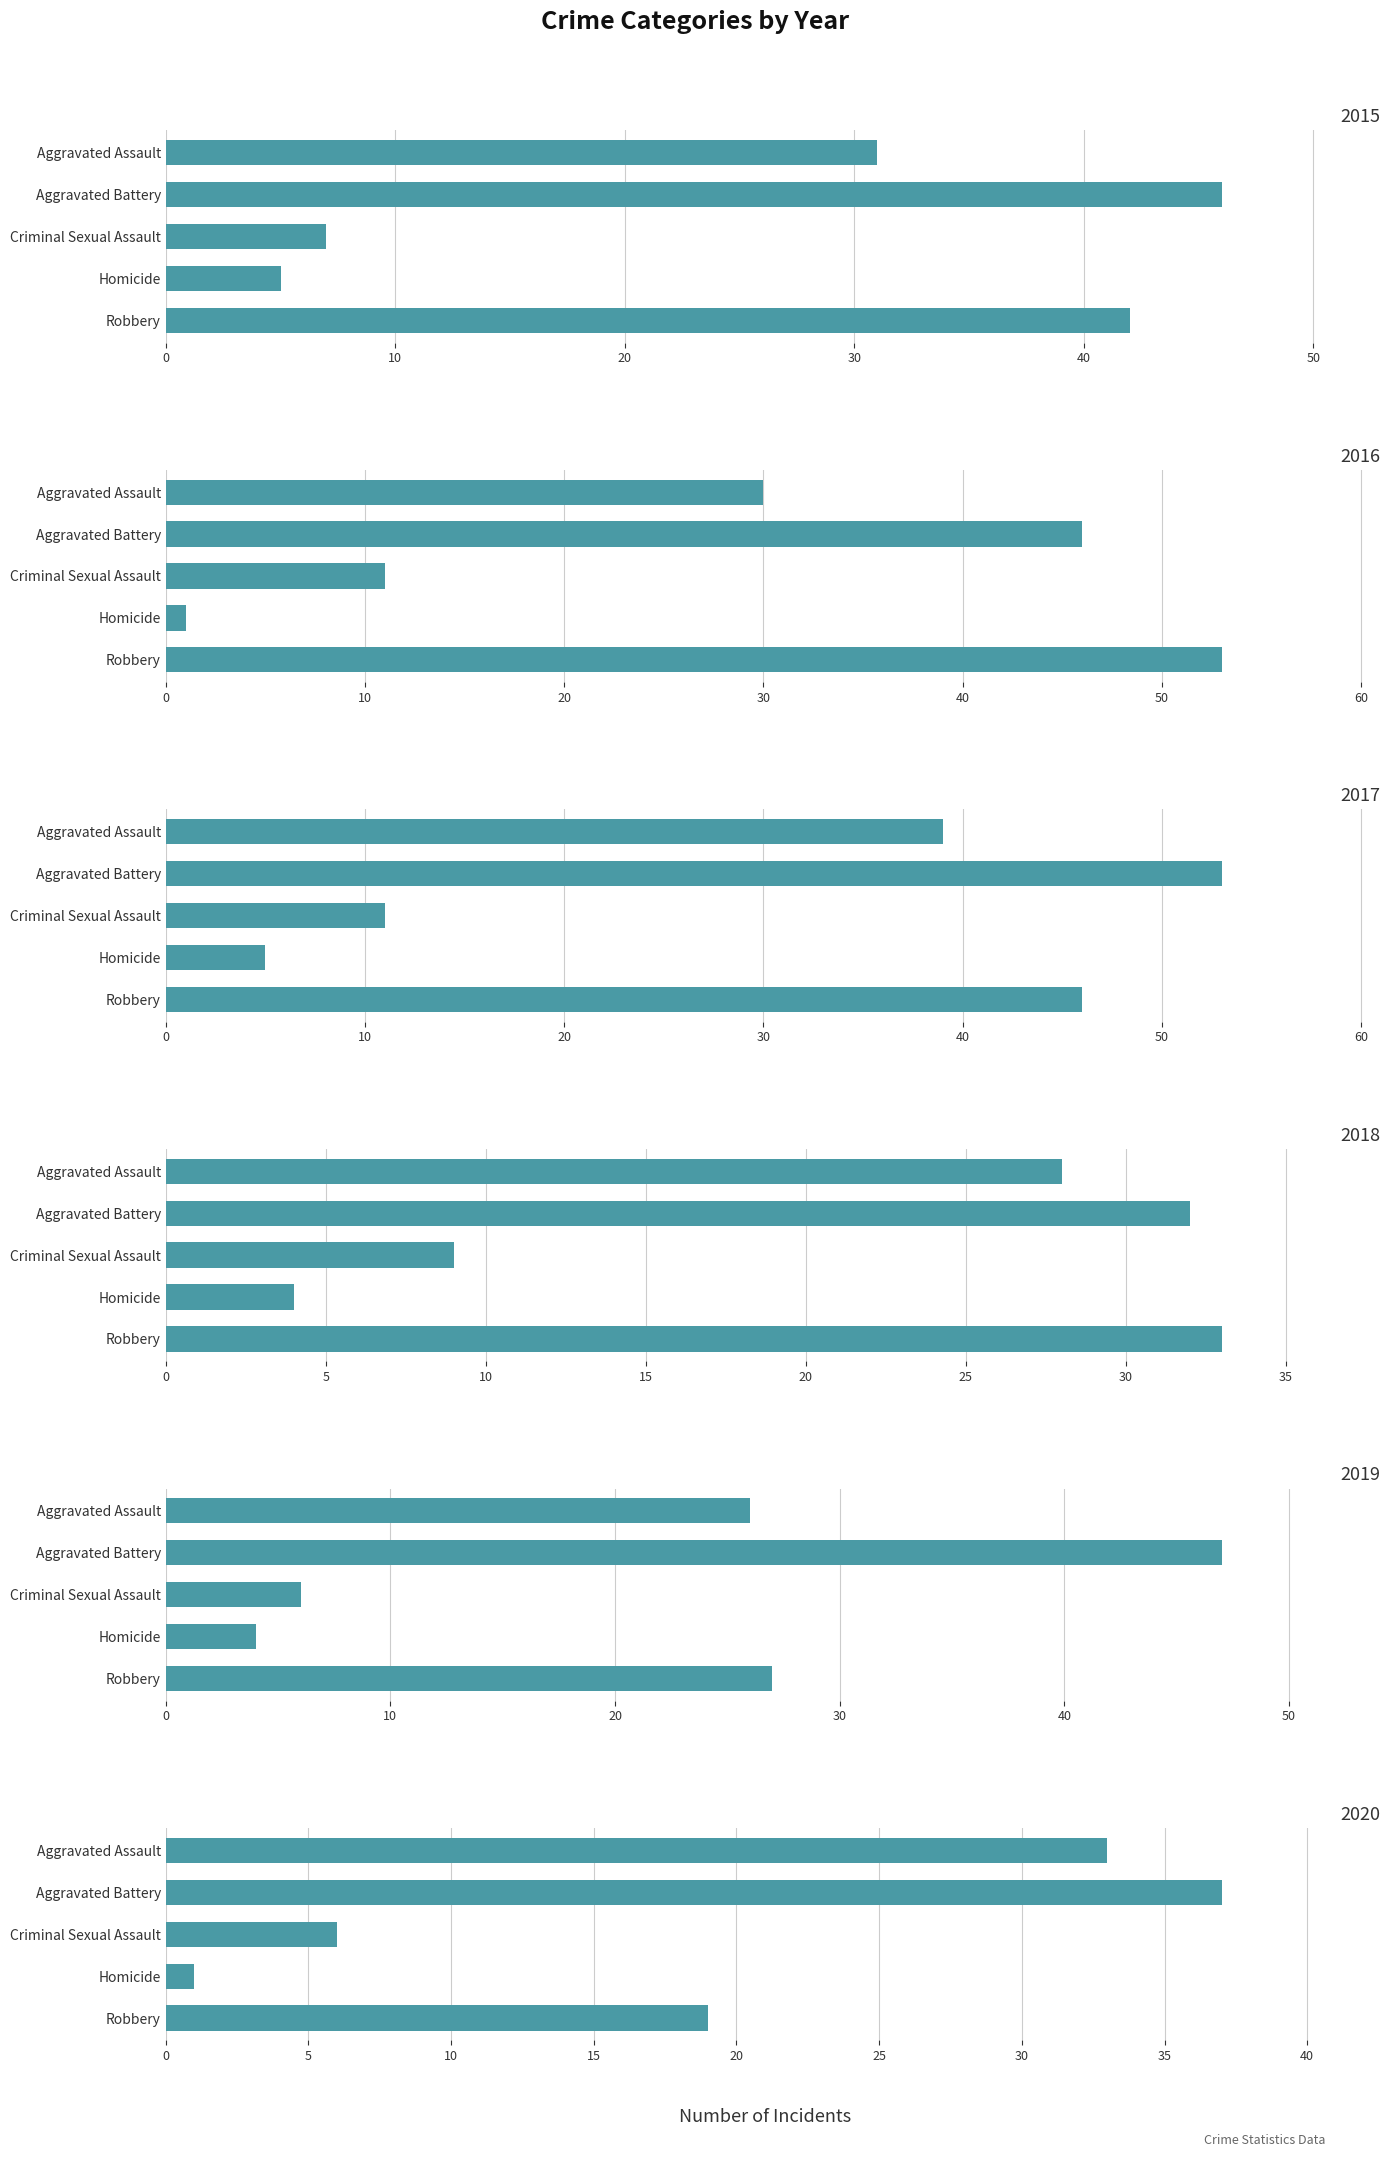

How many distinct data groups are displayed?

6